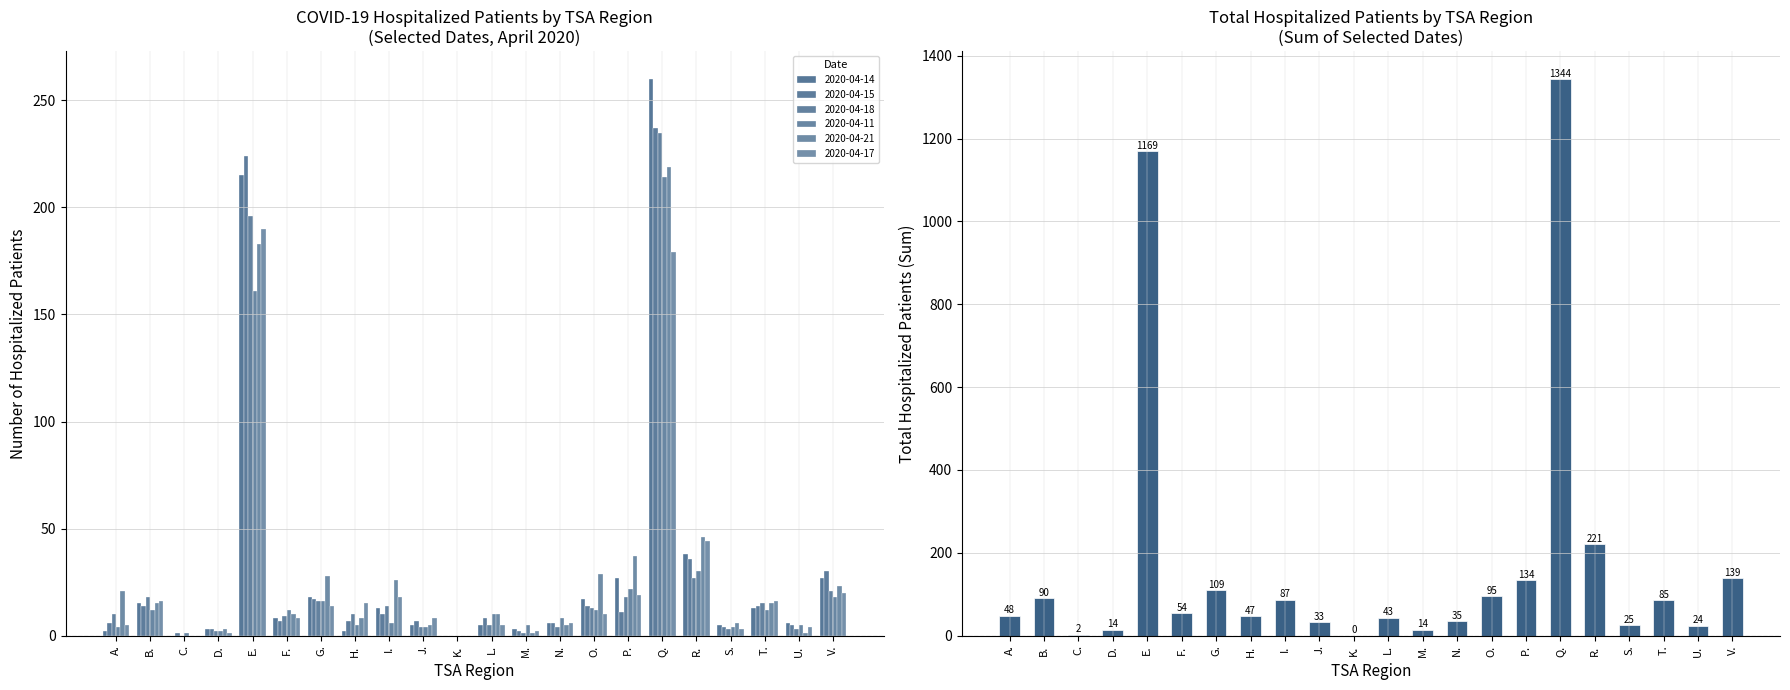

How many bars are there in total?

22